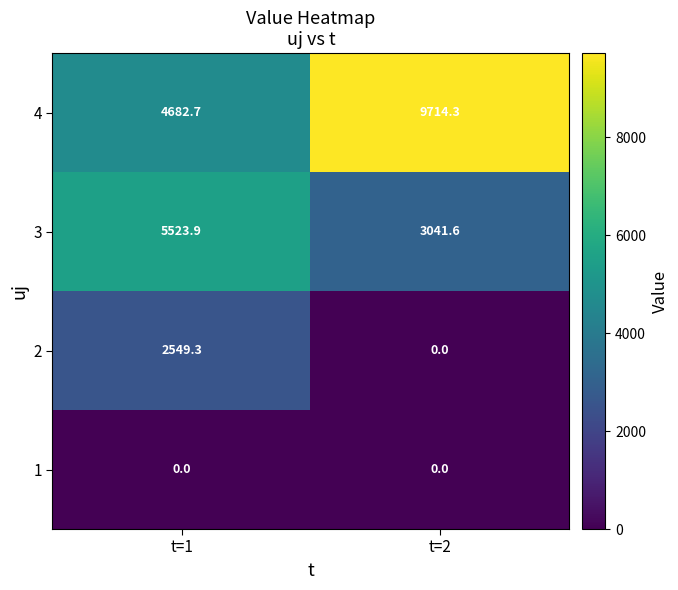

Reading right to left, what are all the values shown in this chart?

4: t=2=9714.3	t=1=4682.7
3: t=2=3041.6	t=1=5523.9
2: t=2=0.0	t=1=2549.3
1: t=2=0.0	t=1=0.0